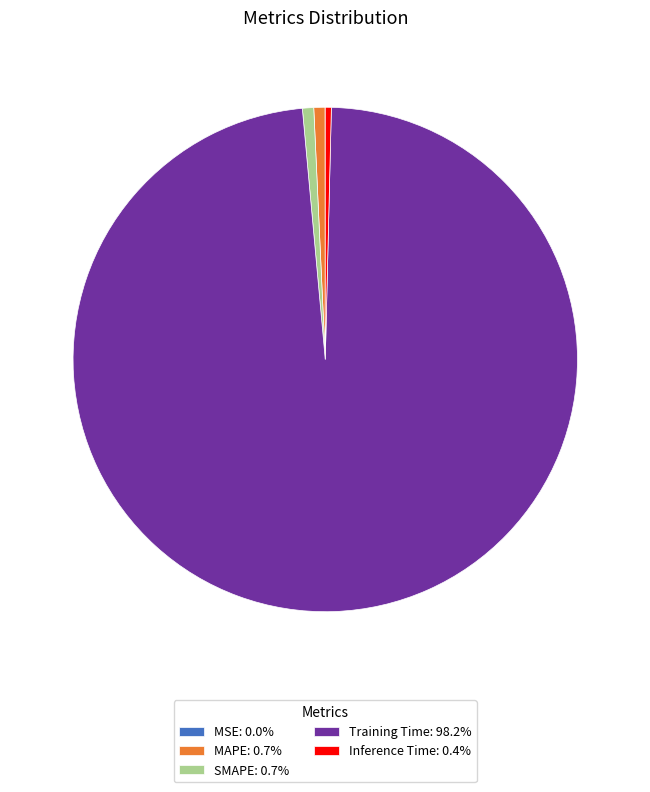

Combined, do MAPE: 0.7% and Training Time: 98.2% account for over 50%?

Yes